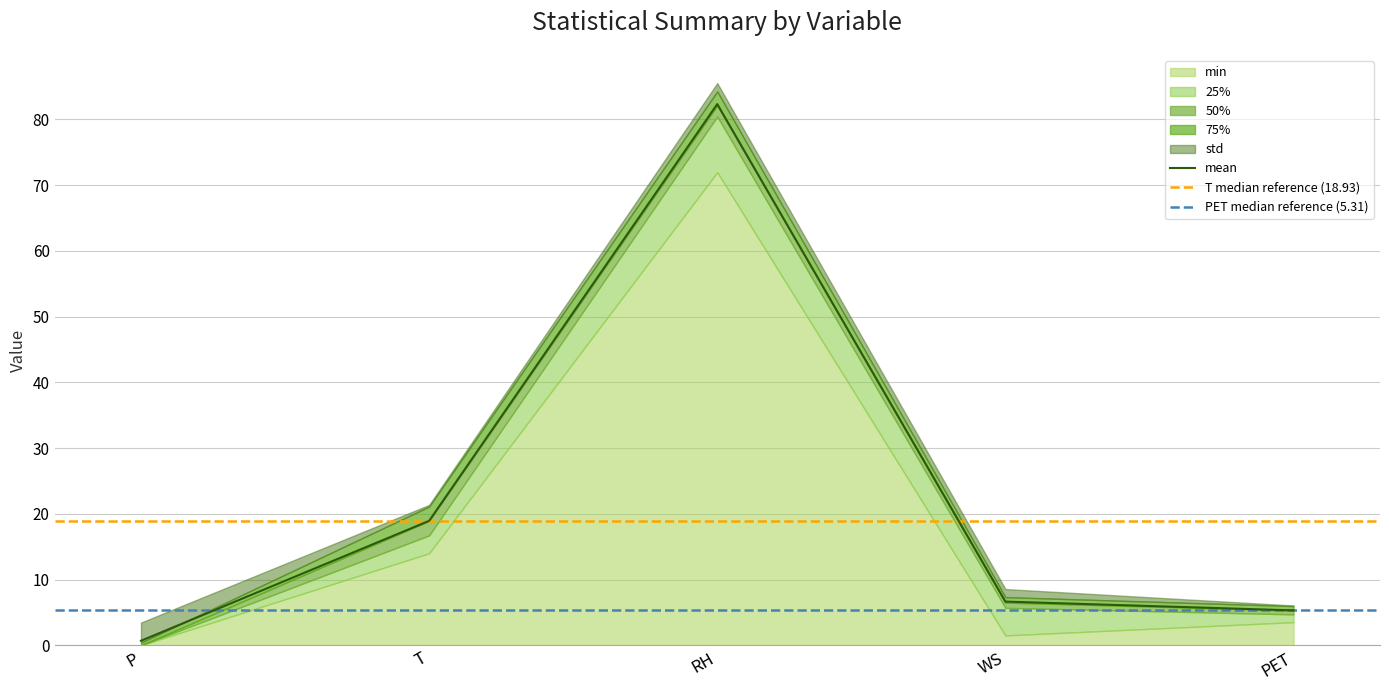

Between P and RH, which series saw the biggest shift?

75%